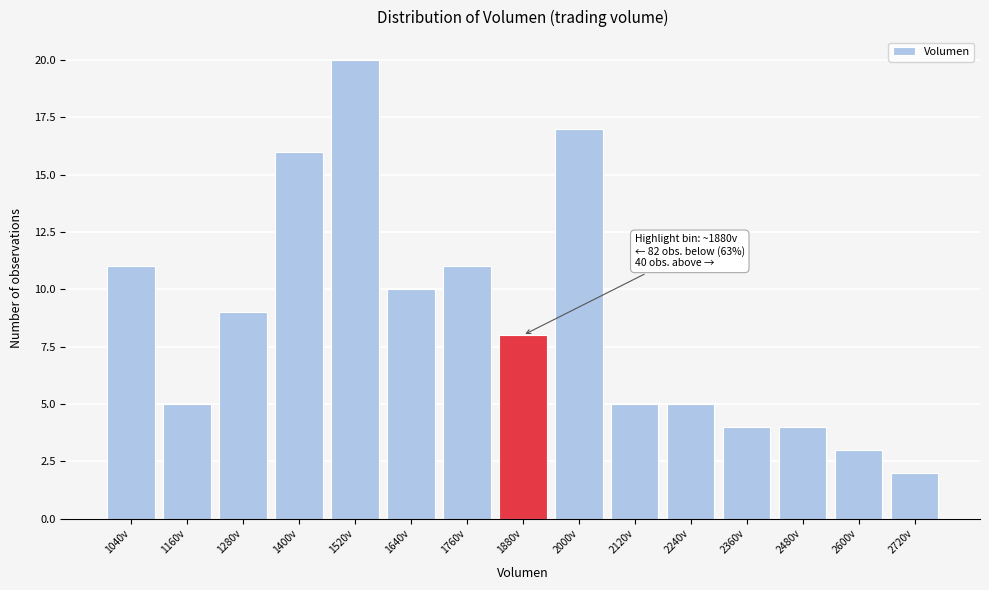

Reading left to right, extract all data points from this chart.

1040v=11	1160v=5	1280v=9	1400v=16	1520v=20	1640v=10	1760v=11	1880v=8	2000v=17	2120v=5	2240v=5	2360v=4	2480v=4	2600v=3	2720v=2